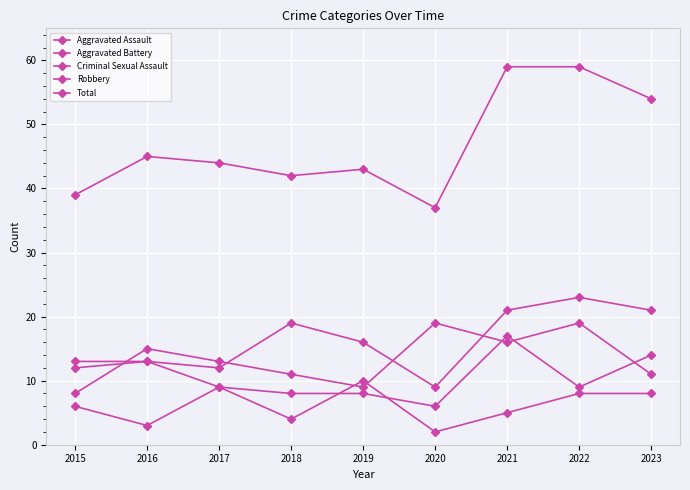

How many lines are shown in the chart?

5